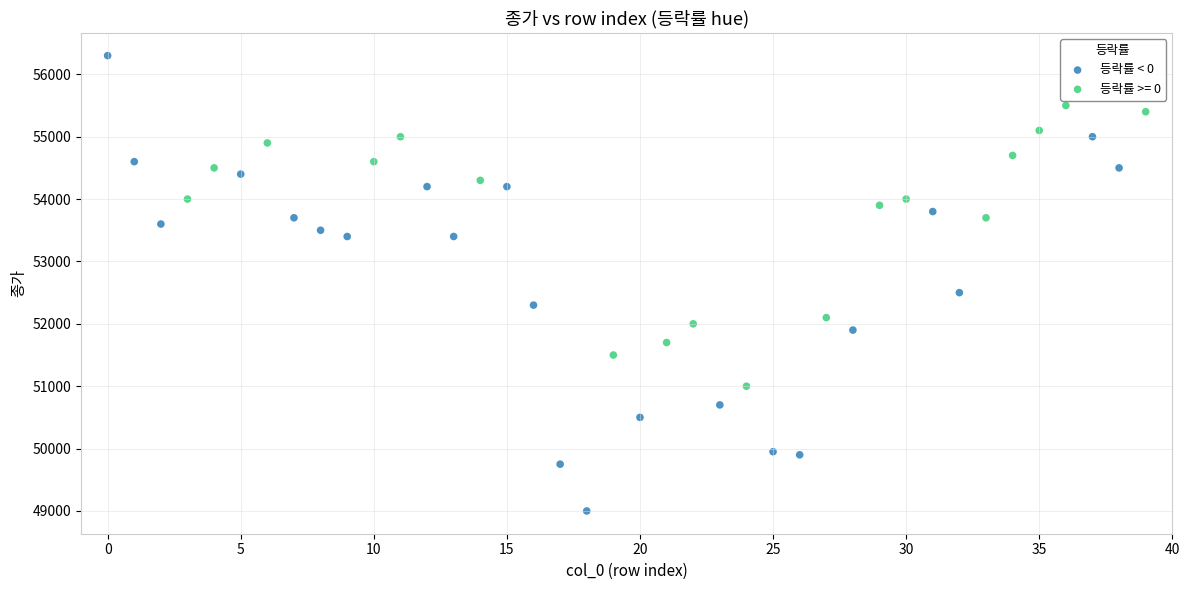

Which series contains the lowest Y value?

등락률 < 0